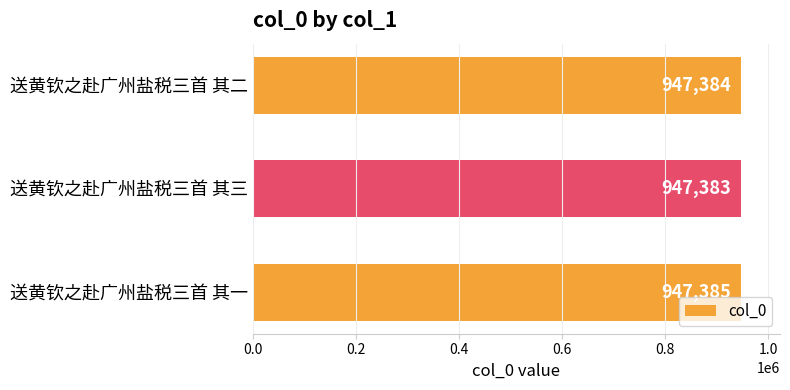

Reading top to bottom, transcribe all the data shown in this chart.

947384	947383	947385